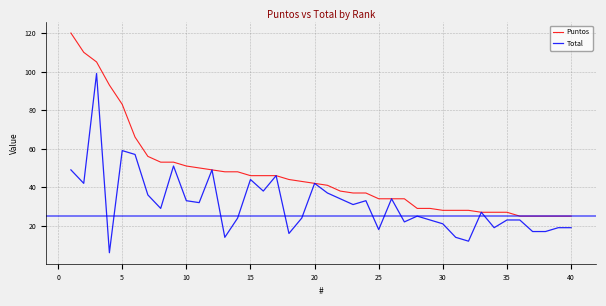

Which series has the largest total across all categories?

Puntos